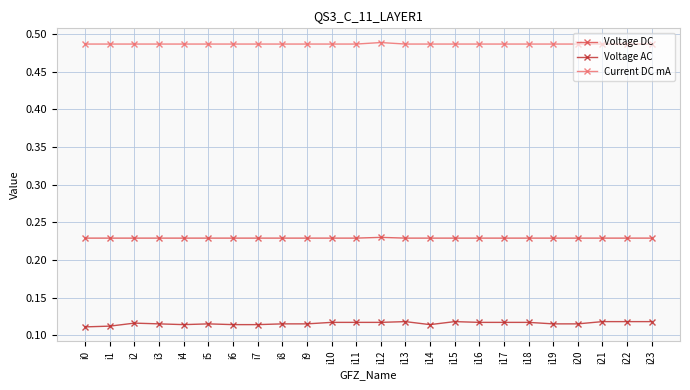

Is this an area chart (filled region under the line)?

No